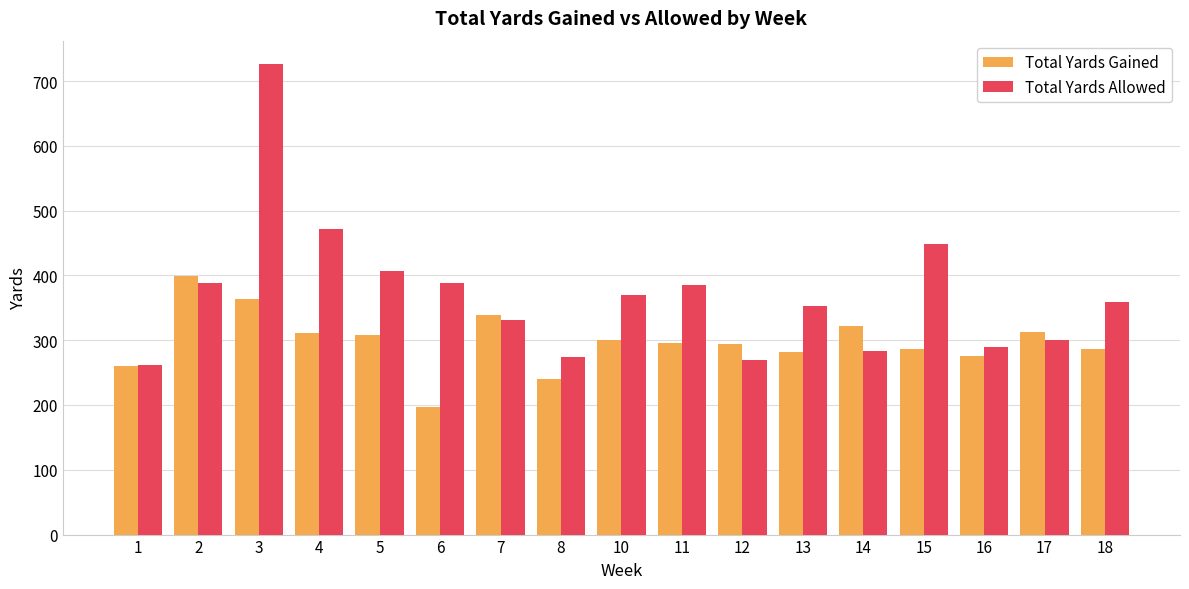

What is the lowest value of the Total Yards Allowed series?

261